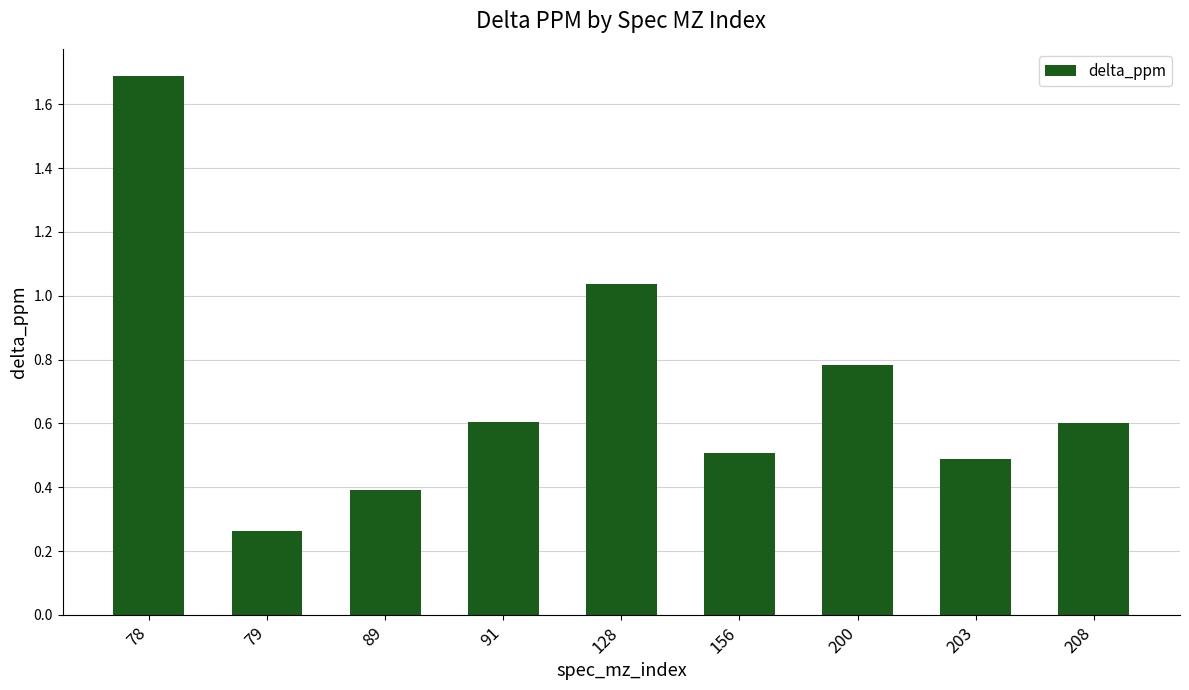

What is the sum of all values?

6.4